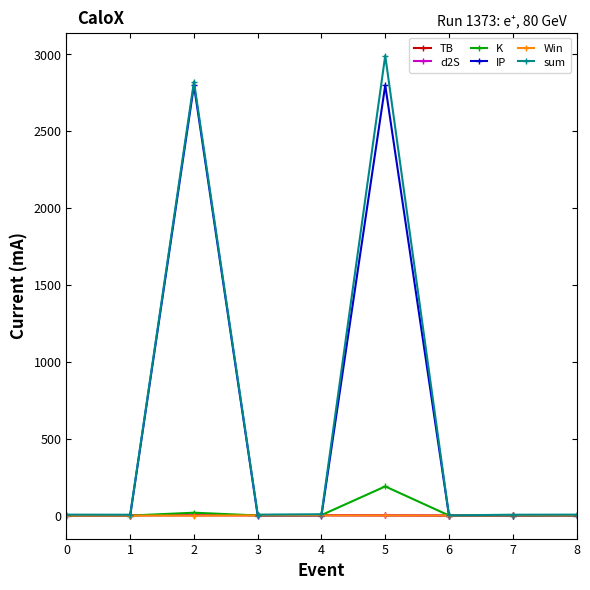

Does the chart display data point markers on the line(s)?

Yes